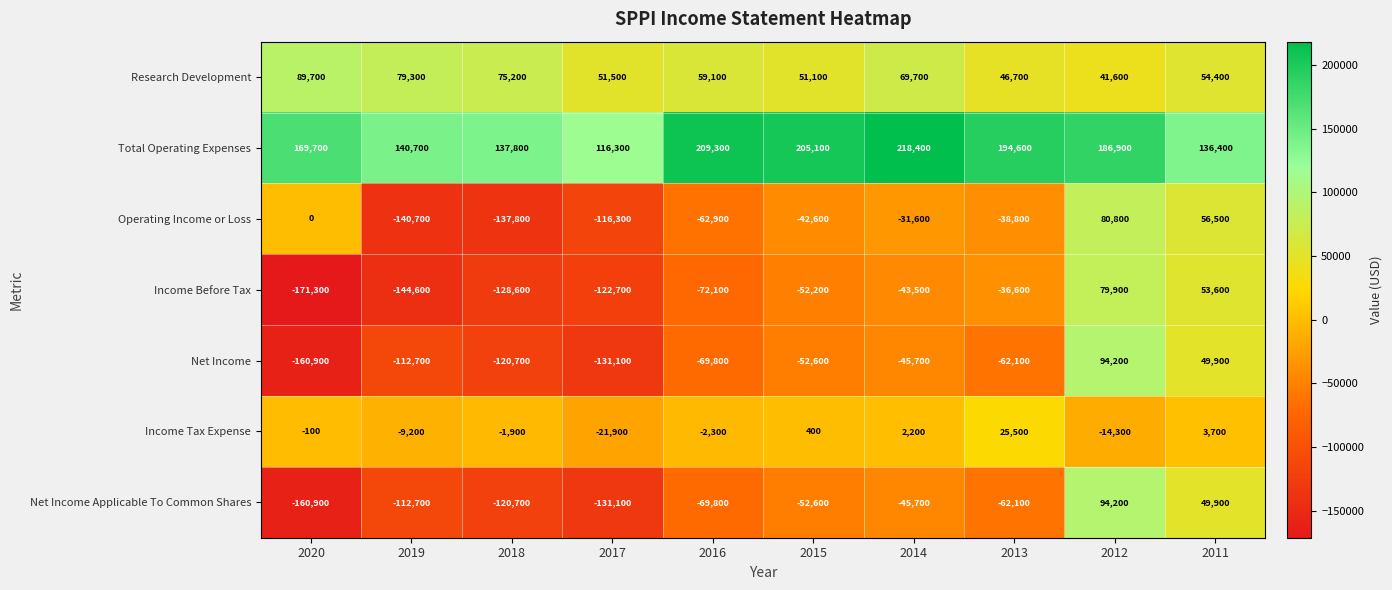

What is the difference between the Research Development values at 2020 and 2015?

38600